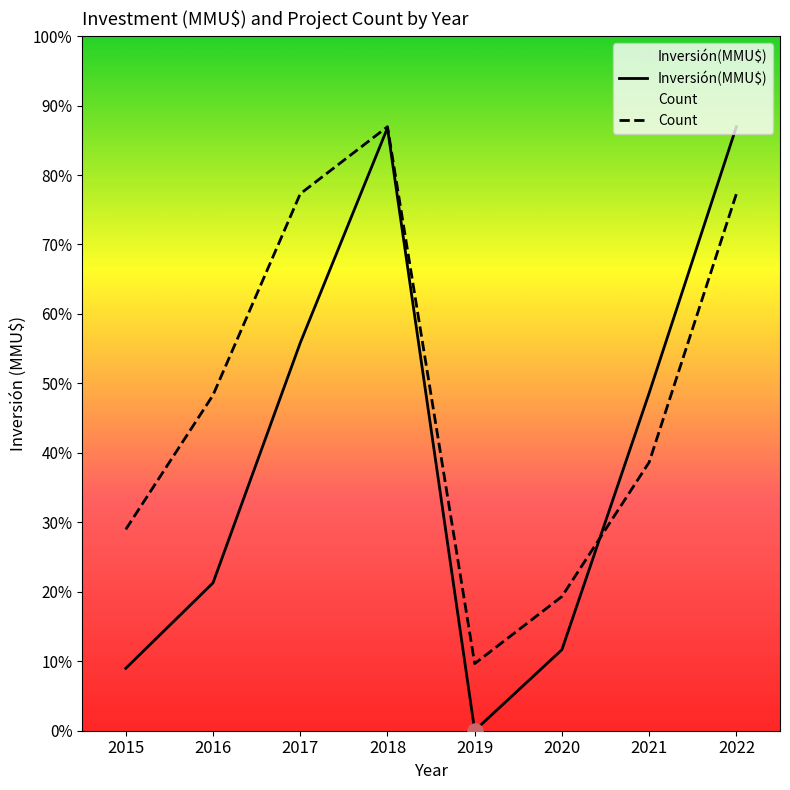

At which category is the sum across all series the highest?

2018